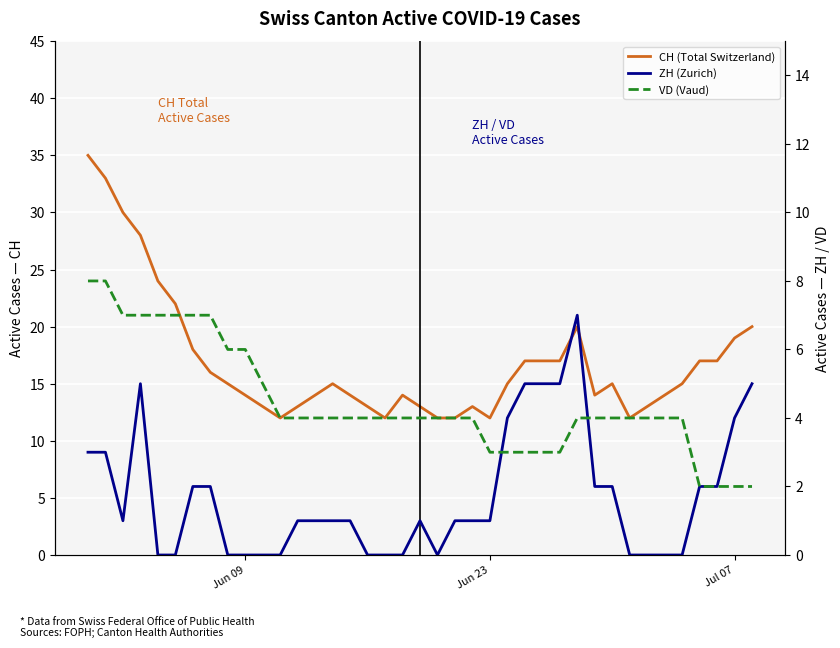

How many lines are shown in the chart?

3